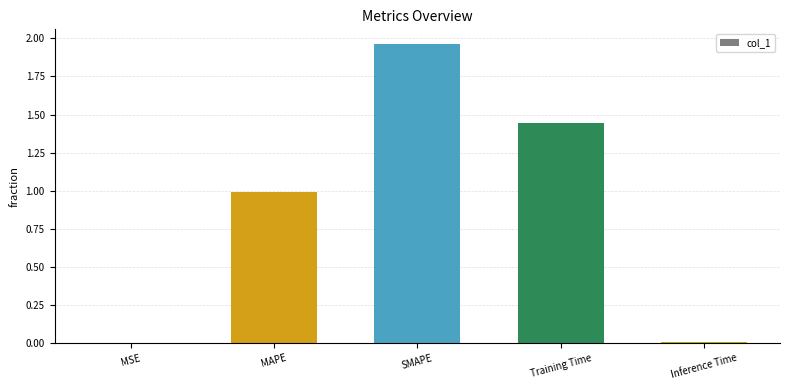

Is it true that the value at Training Time is 2.1?

False